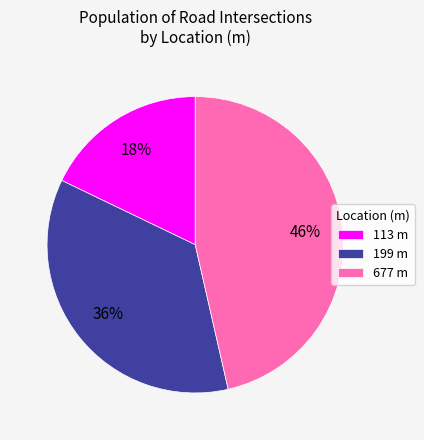

To the nearest percent, what portion does 113 represent?

18%